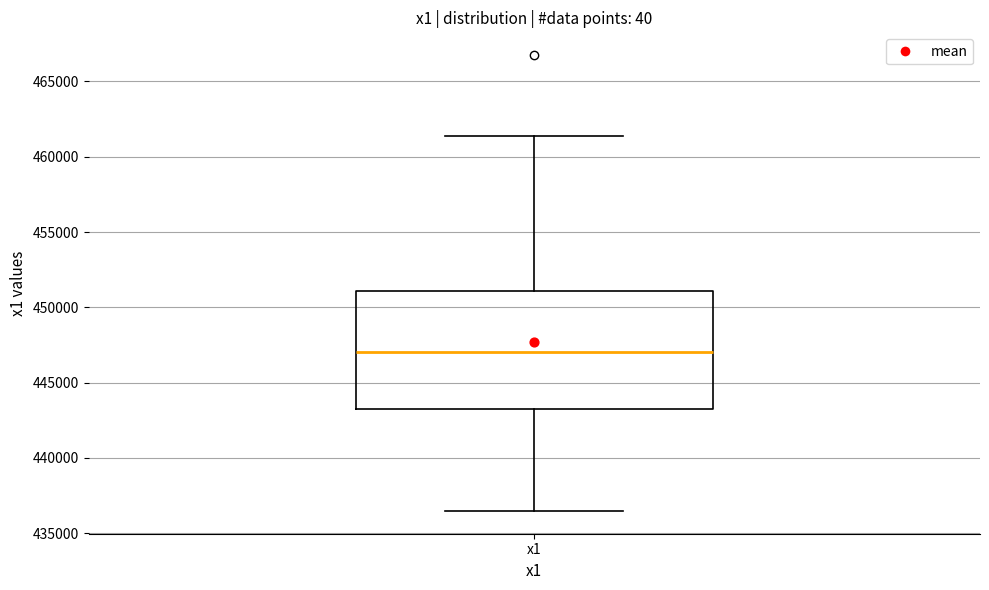

Transcribe this box plot: give where the median line is, the range the box spans, and where the two whiskers end, as read against the y-axis. The values are not printed on the chart, so give them approximately, as read against the axis.

median 447000, box 443000 to 451000, whiskers 436500 to 461500